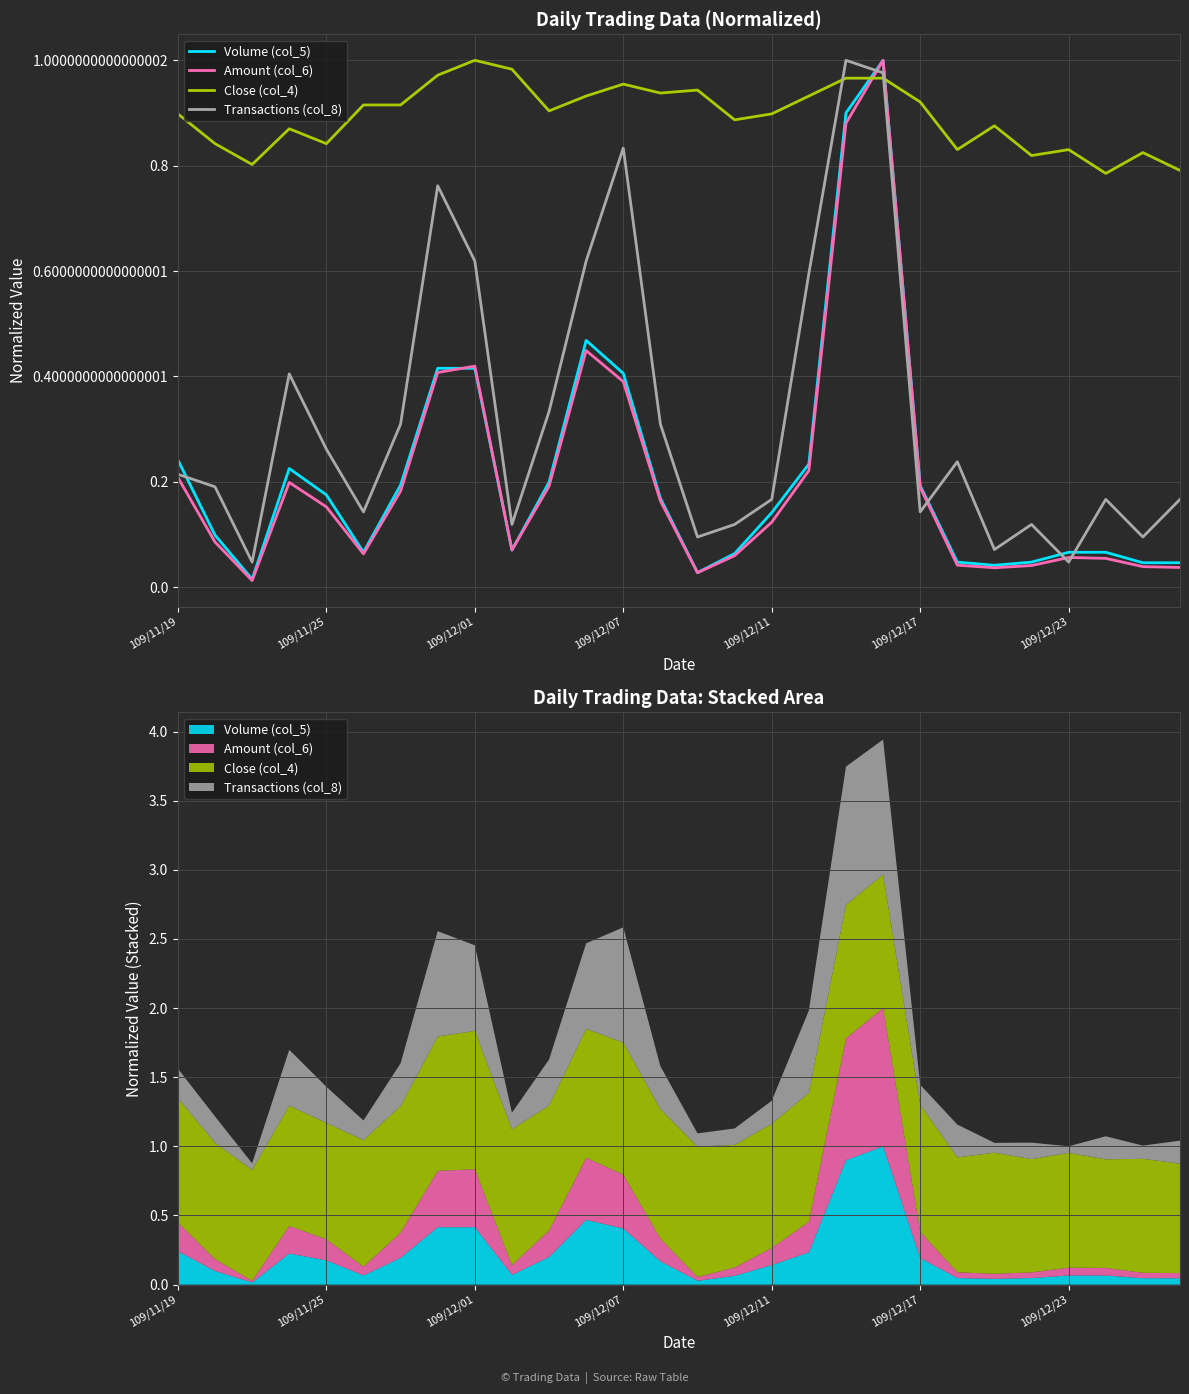

Is it true that Amount (col_6) equals 0.5 at 18?

False